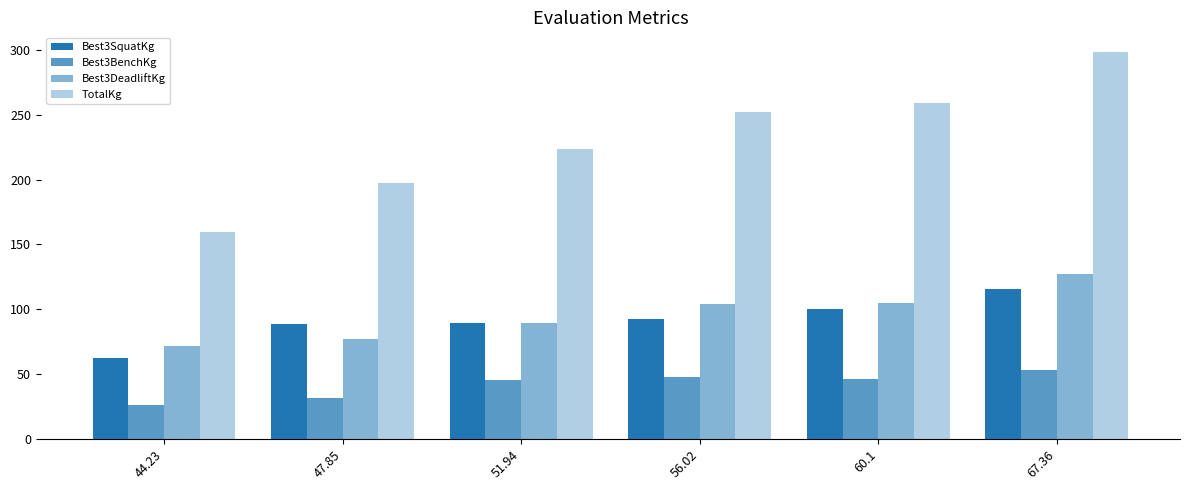

Are the bars horizontal?

No